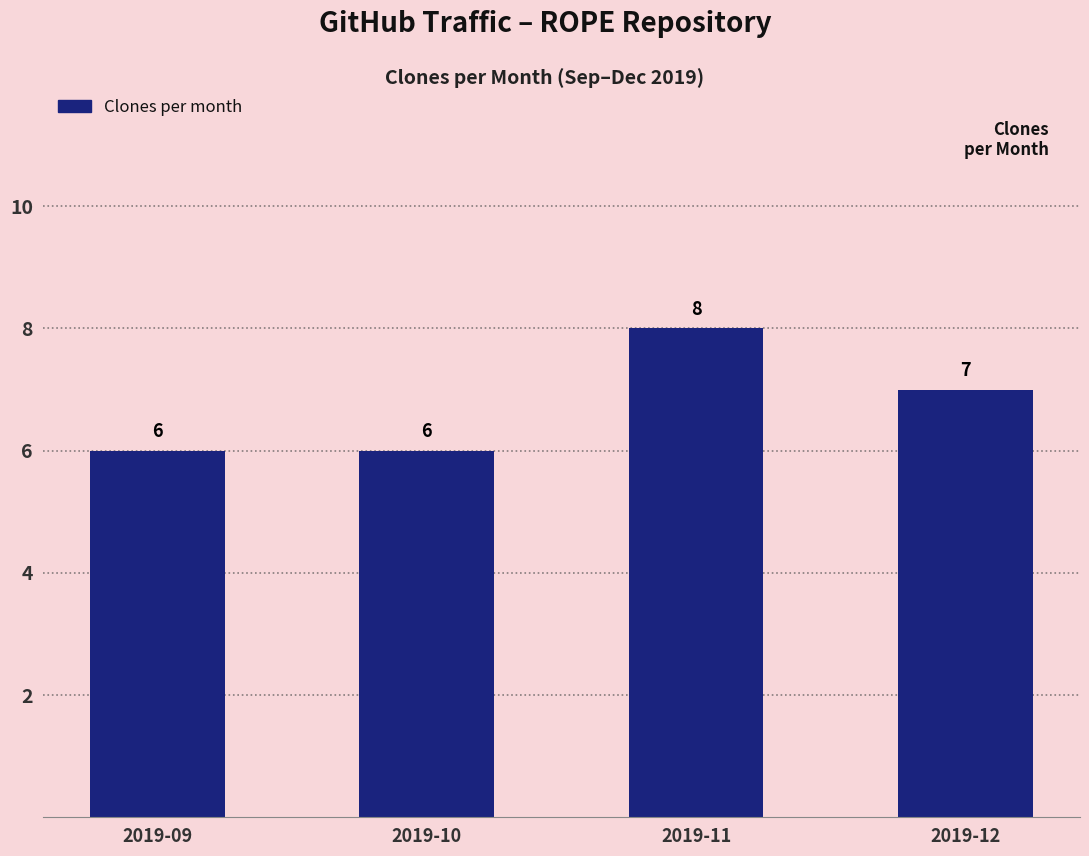

What is the ratio of the value at 2019-10 to the value at 2019-12?

0.9